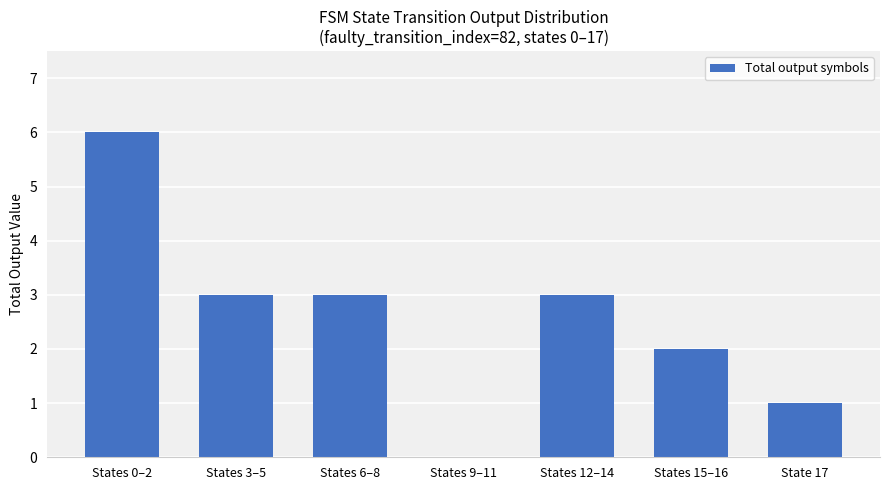

What is the approximate value at States 3–5?

3